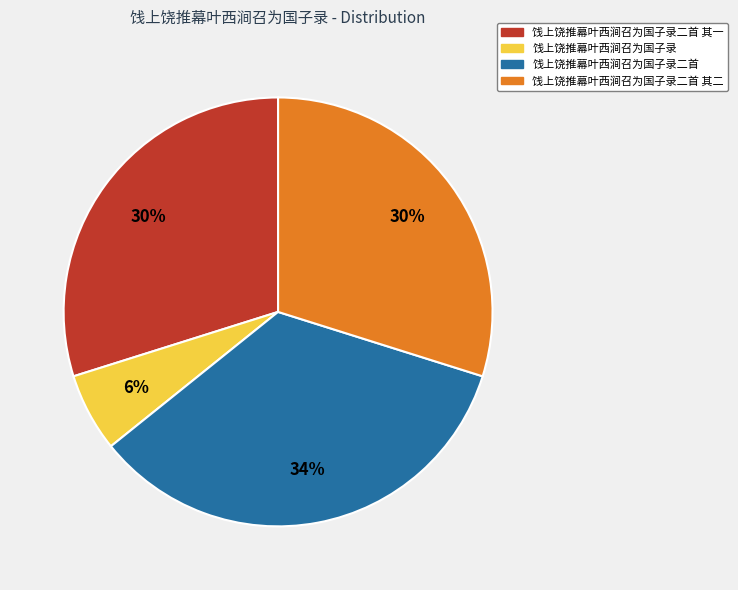

To the nearest percent, what percentage of the pie is 饯上饶推幕叶西涧召为国子录?

6%